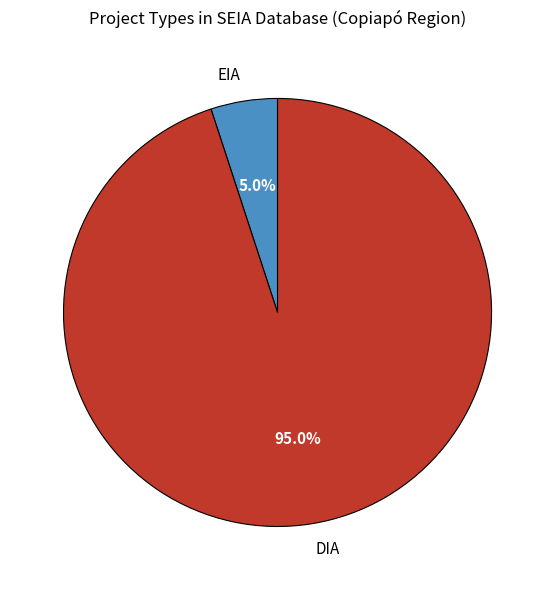

How much of the chart is everything except DIA?

5.0%